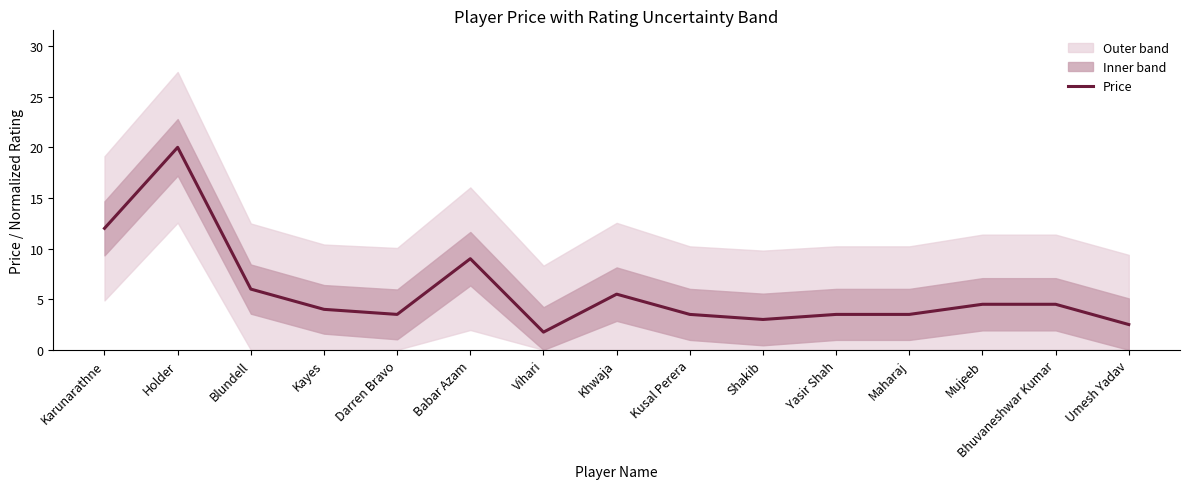

How many interior local valleys (lower than both neighbors) does the data have?

3